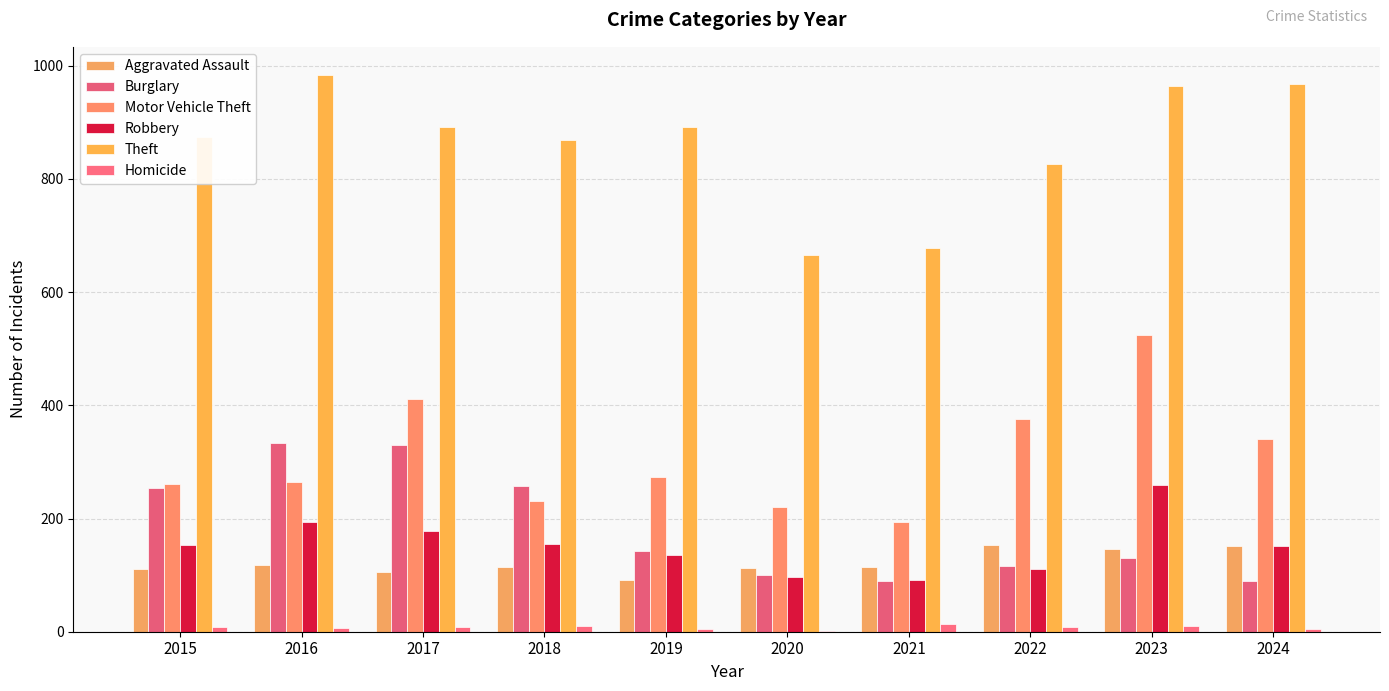

True or false: Motor Vehicle Theft has a value of 411 at 2017.

True